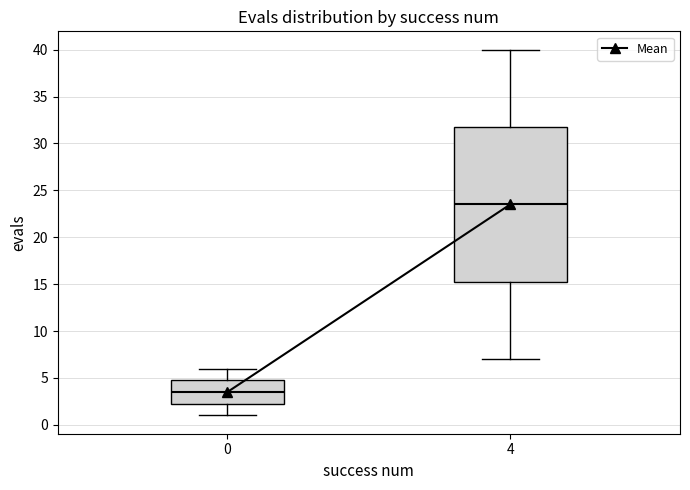

Reading left to right, transcribe this box plot: for each box, give where its median line is, the range the box spans, and where its two whiskers end, as read against the y-axis. The values are not printed on the chart, so give them approximately, as read against the axis.

0: median 3.5, box 2.5 to 5.0, whiskers 1.0 to 6.0
4: median 23.5, box 15.5 to 32.0, whiskers 7.0 to 40.0